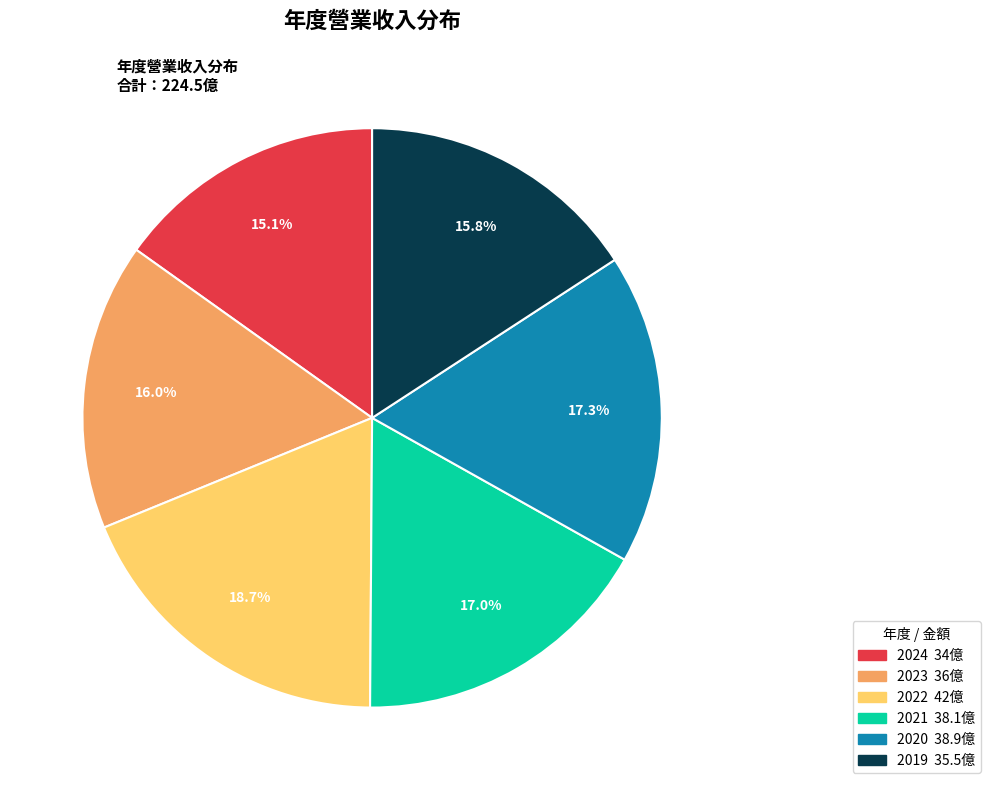

Is there any slice that represents more than half of the pie?

No